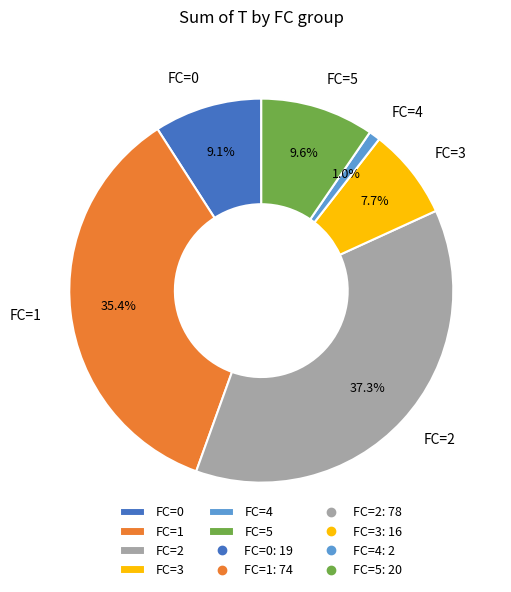

Does FC=1 represent more than half of the total?

No